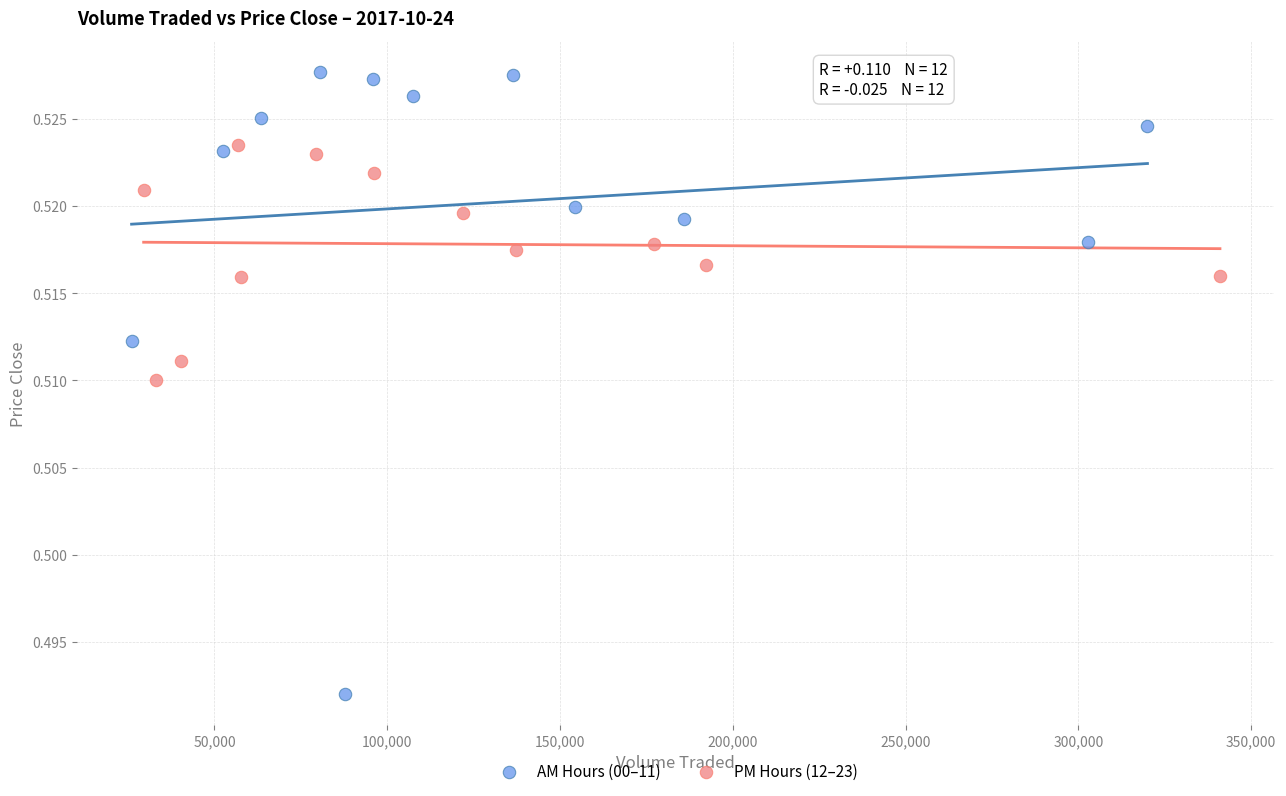

Which series has the largest Y range (max minus min)?

AM Hours (00–11)